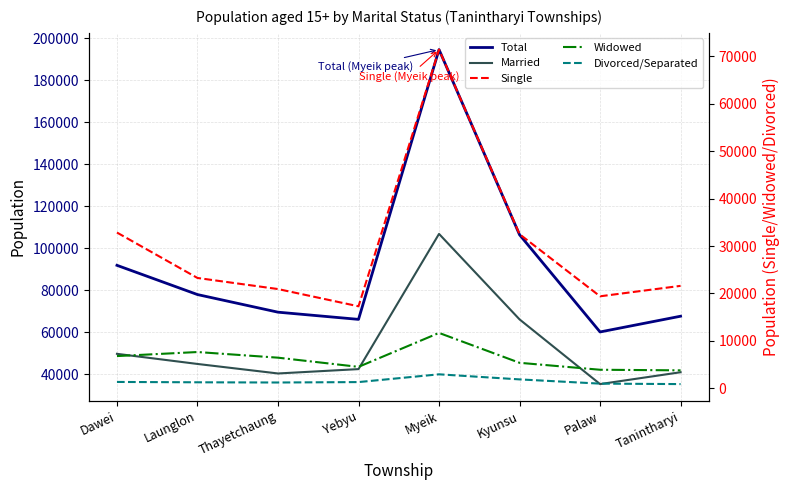

At which category does Total reach its first local peak?

Myeik